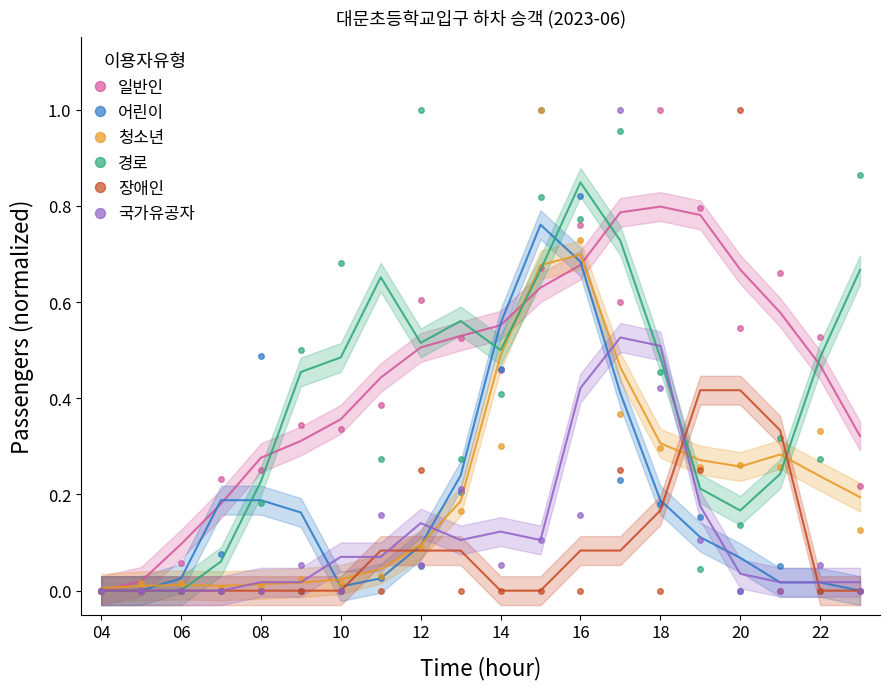

True or false: 국가유공자 has more than 1 points higher than both neighbors.

True